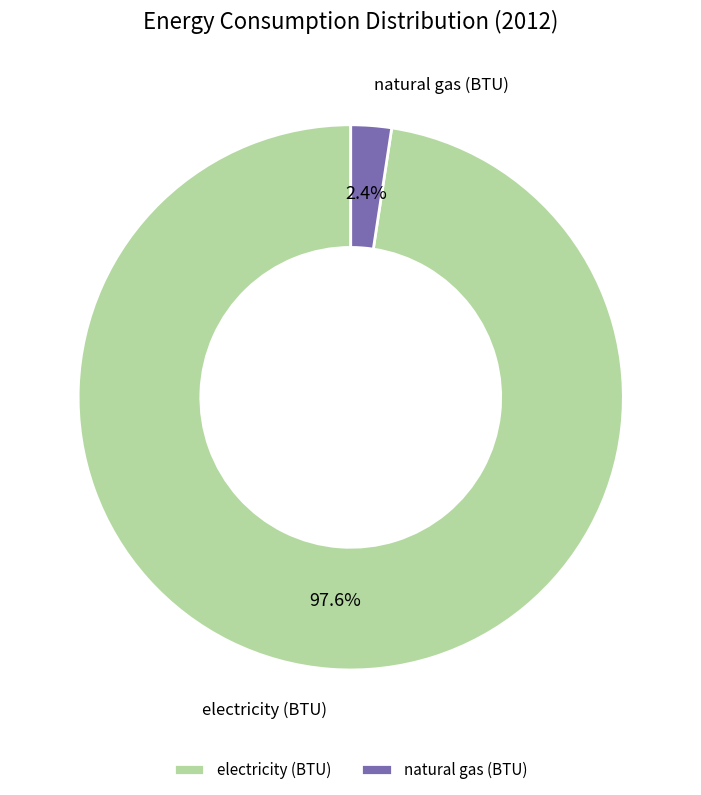

To the nearest percent, what portion does natural gas (BTU) represent?

2%